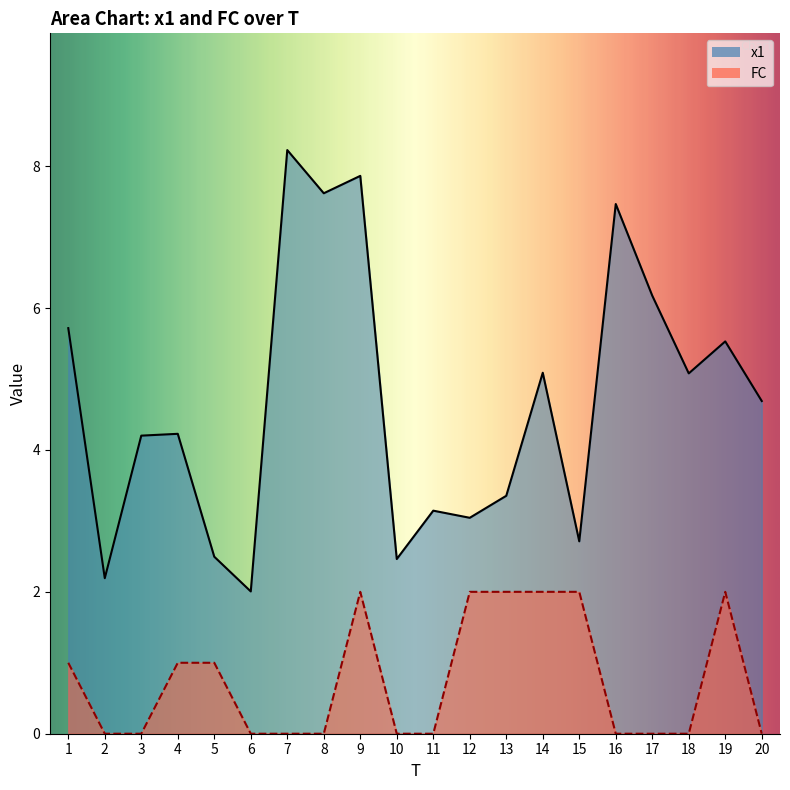

True or false: FC has more than 0 points higher than both neighbors.

True